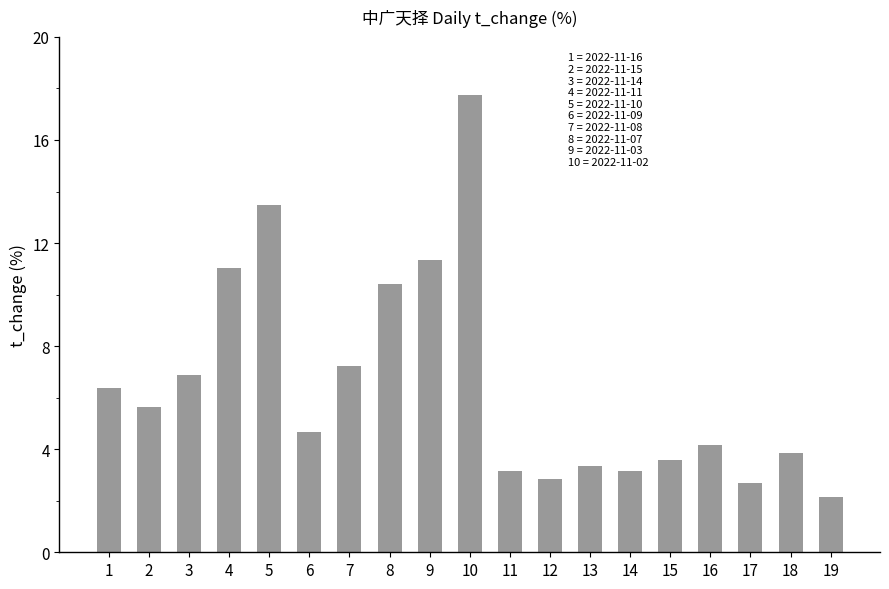

What is the value of the 1st bar from the left?

6.4